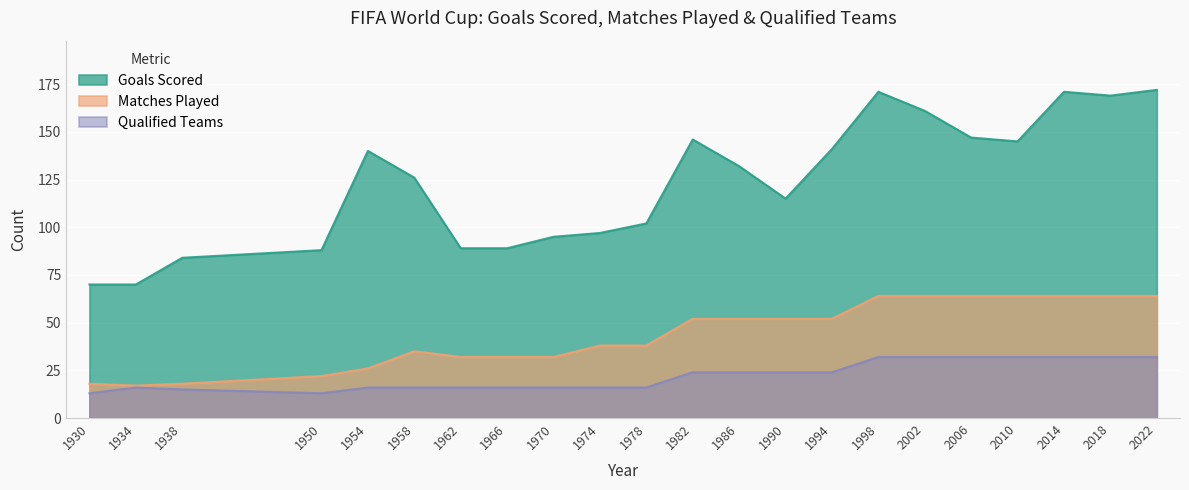

How many lines are shown in the chart?

3